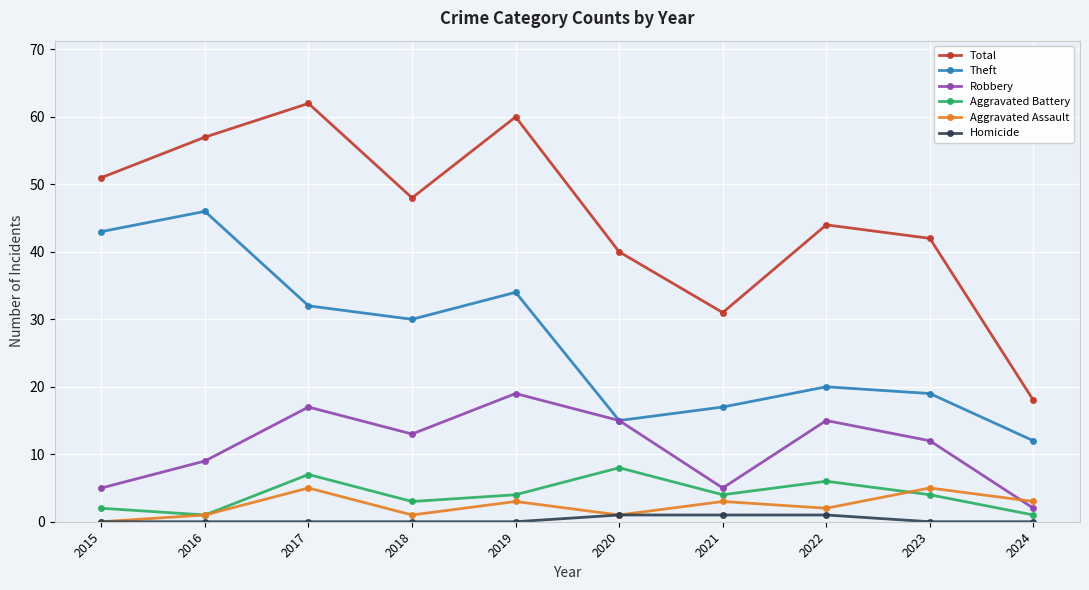

What is the difference between the highest and lowest values at 2016?

57